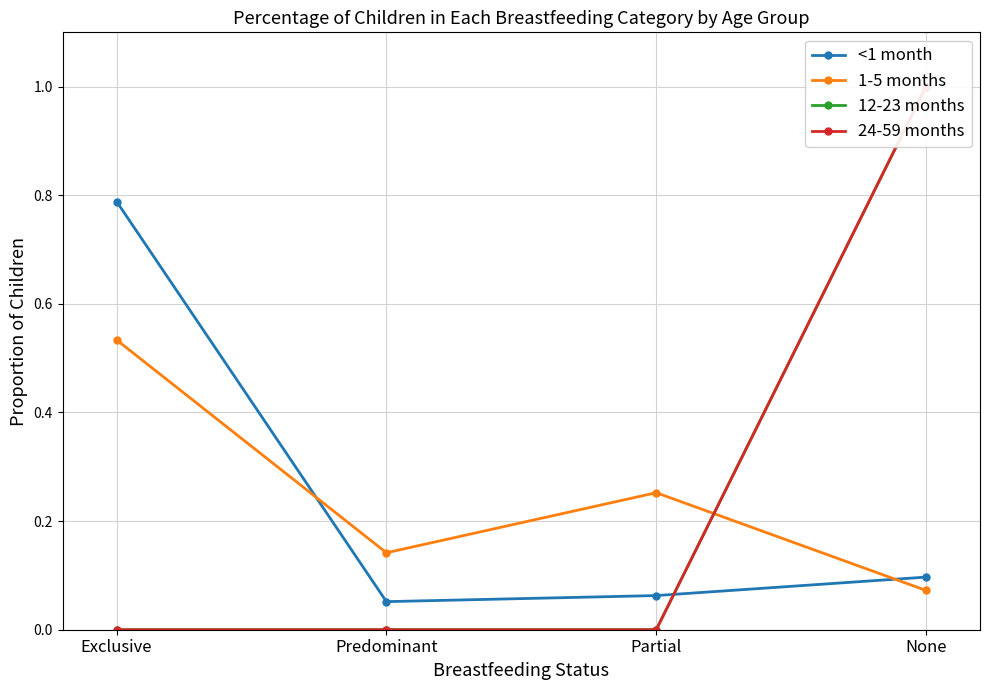

True or false: 1-5 months has a value of 0.1 at Predominant.

True